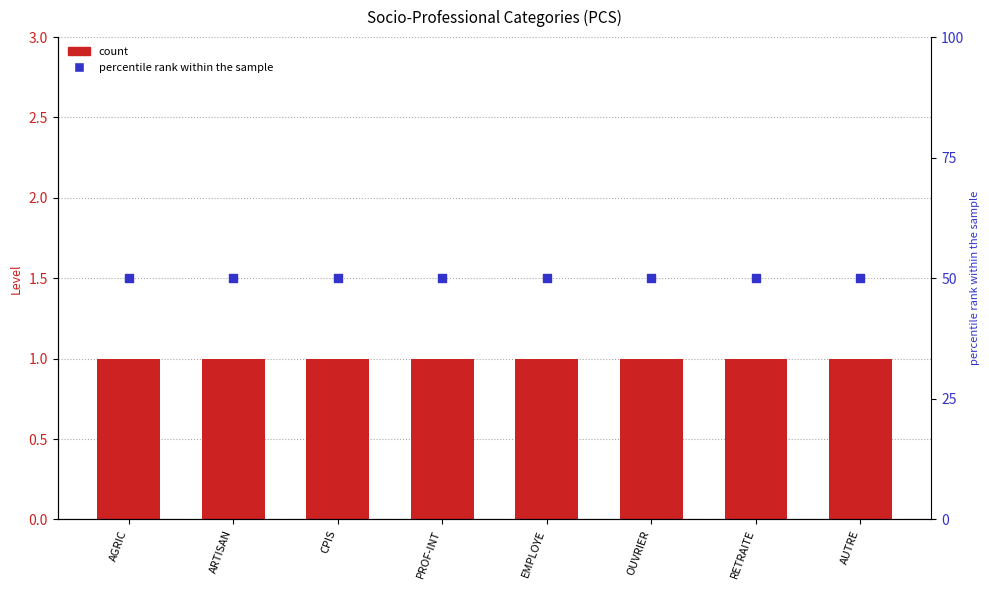

At how many categories does at least one series exceed 19?

8